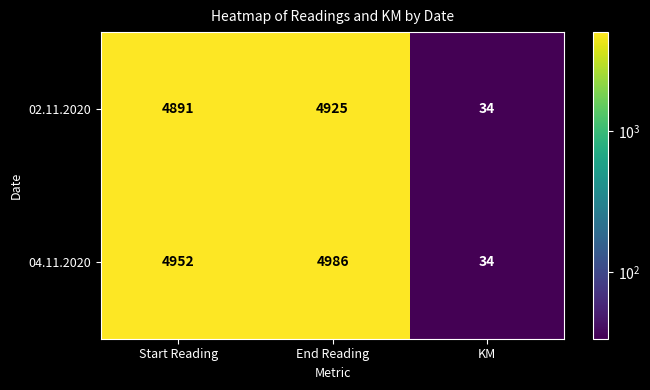

Which series has the largest total across all categories?

04.11.2020